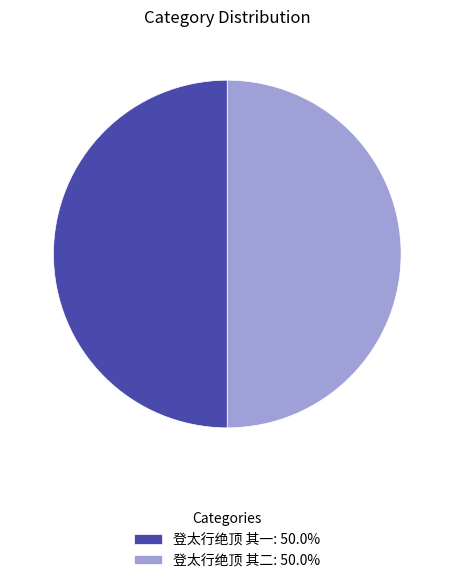

Approximately how many times larger is the value at 登太行绝顶 其一: 50.0% compared to 登太行绝顶 其二: 50.0%?

1.0